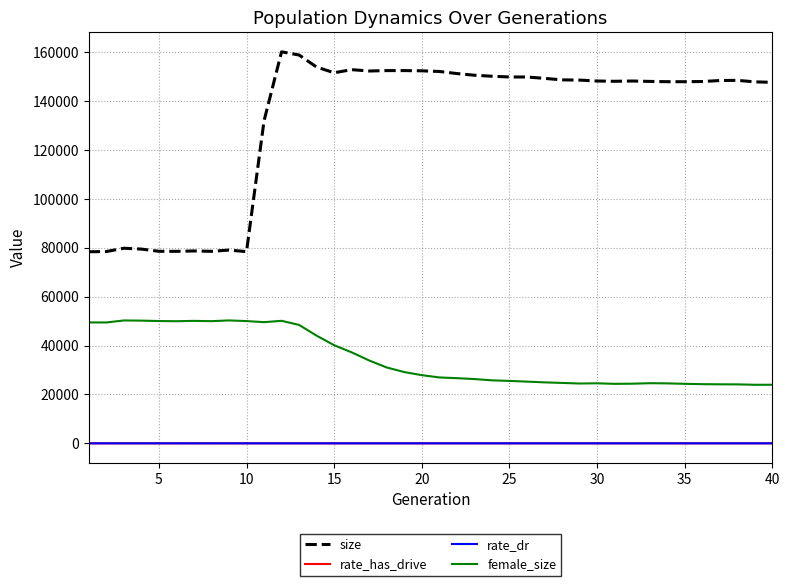

What is the sum of all rate_dr values?

16.4